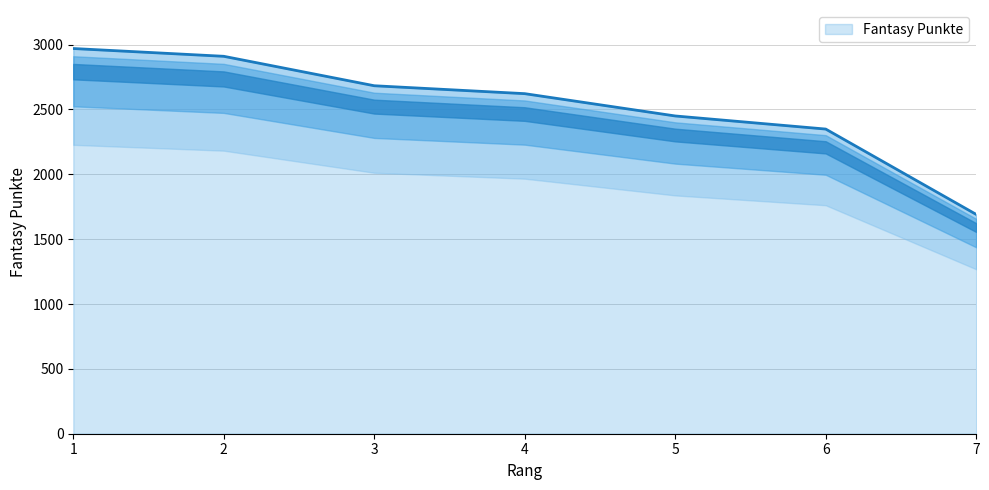

Reading left to right, what are all the values shown in this chart?

1=2970	2=2910	3=2683	4=2622	5=2450	6=2349	7=1691